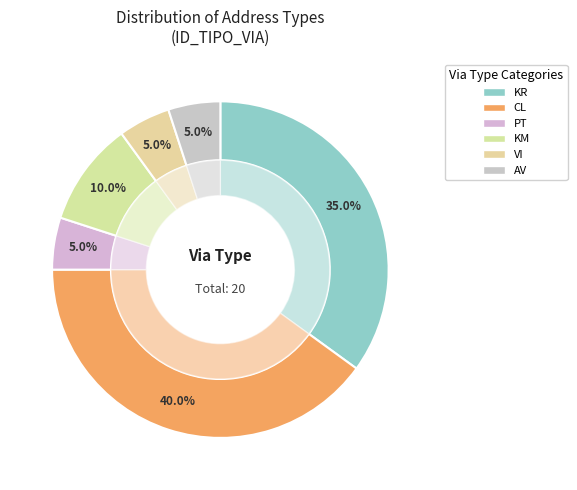

What is the change in value from CL to PT?

-7